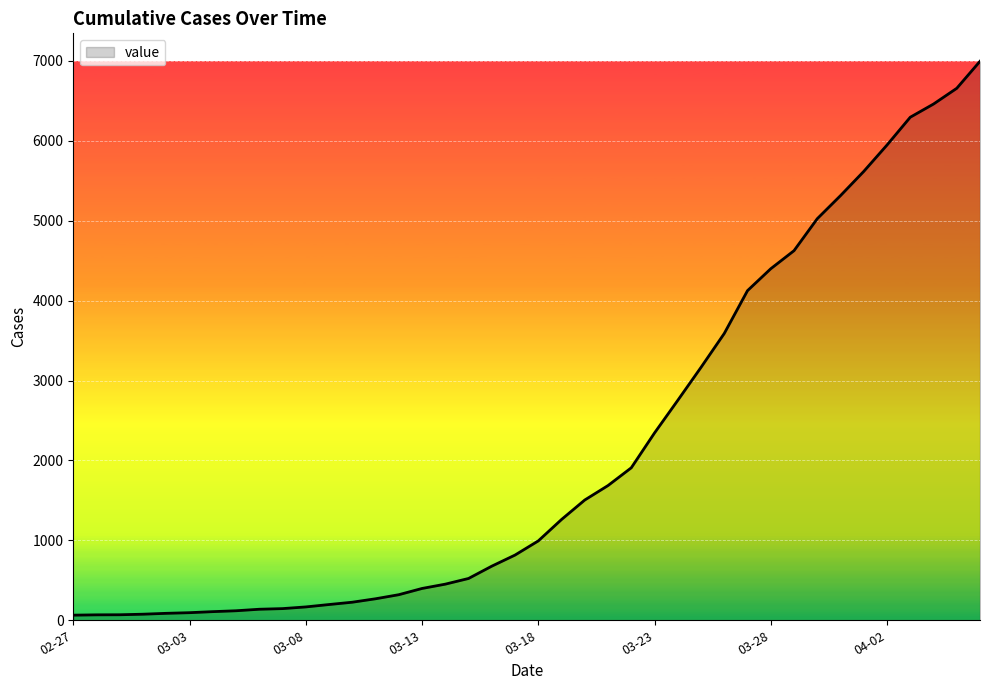

What is the greatest value displayed?

6995